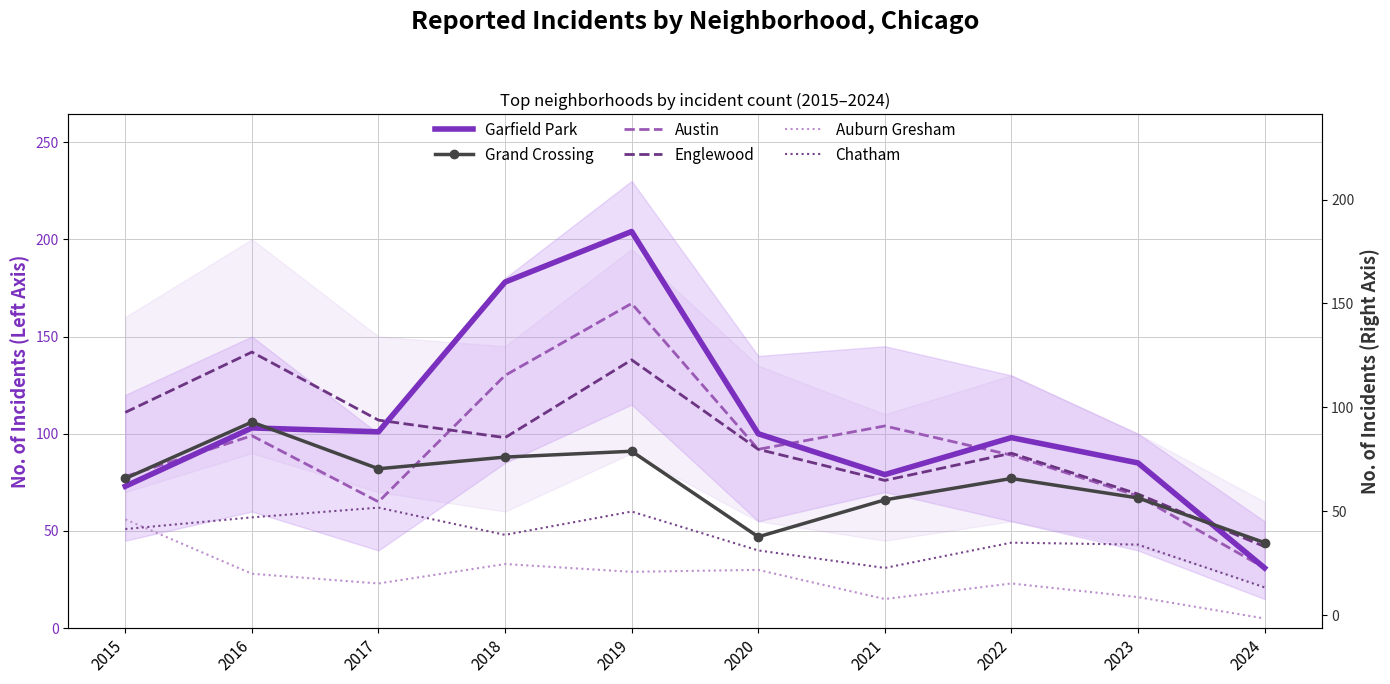

Between 2024 and 2021, which is larger?

2021